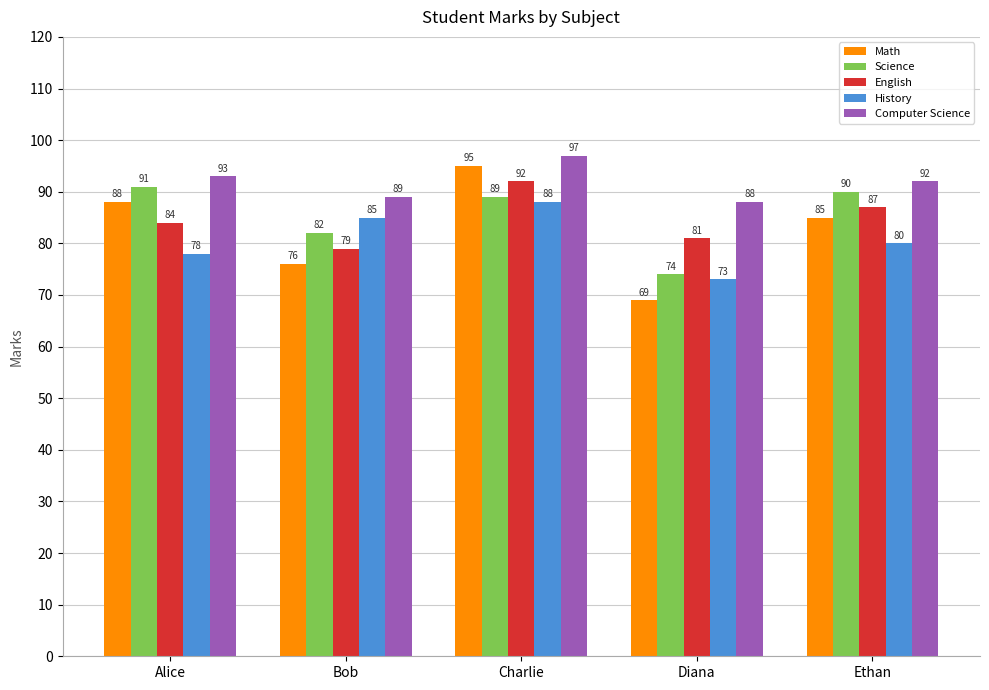

Count the English values in the range 81 to 87.

3